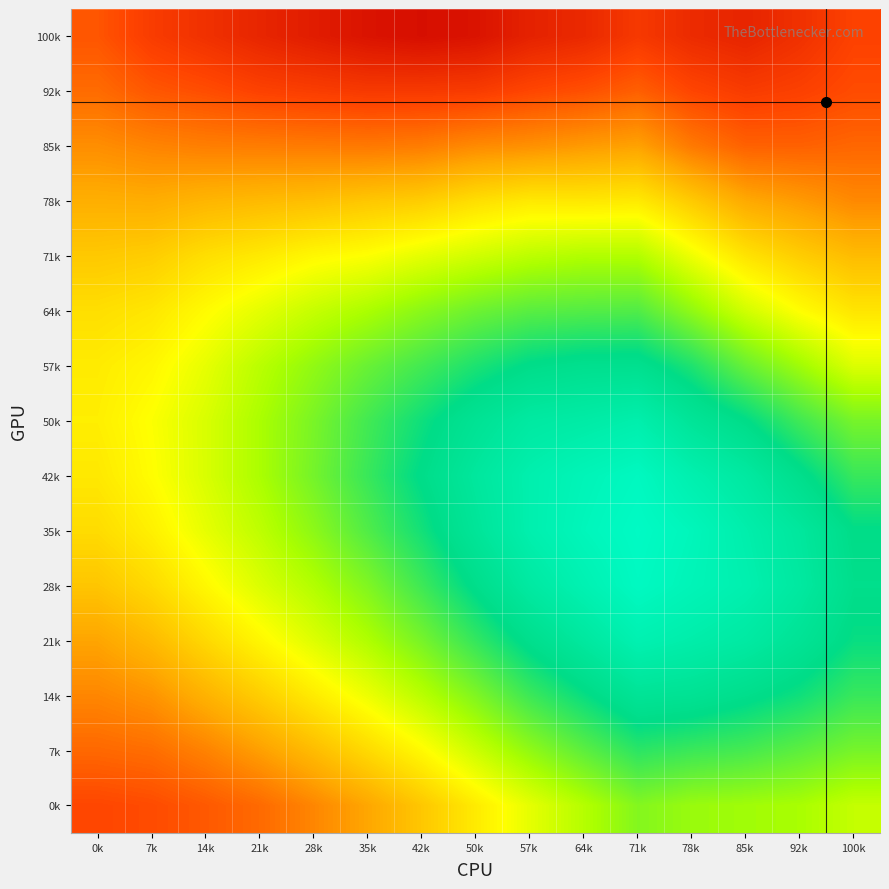

Which category has the highest value across all series?

42k